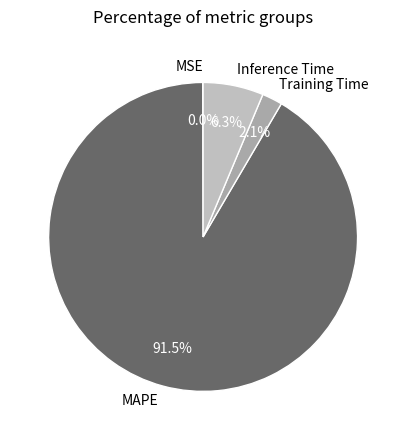

Which has a higher value, Inference Time or MAPE?

MAPE